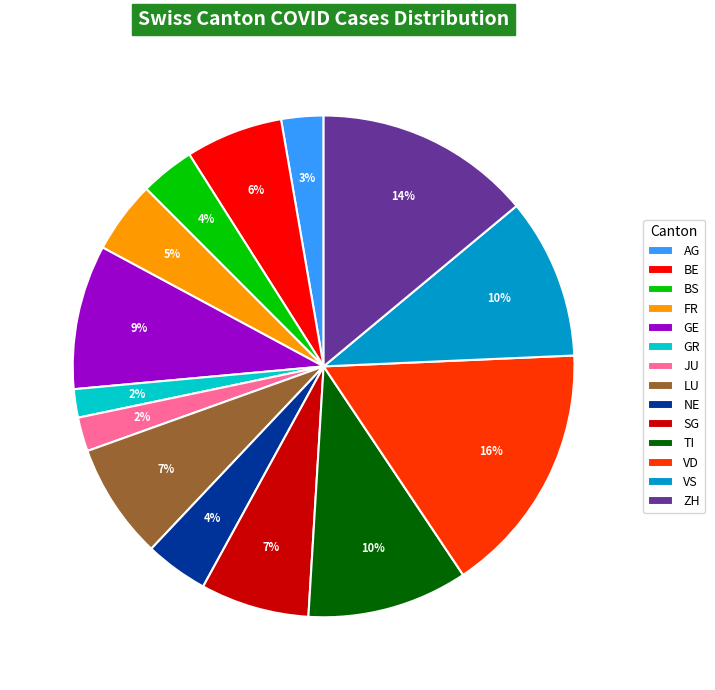

What percentage is the BS slice, to the nearest percent?

4%